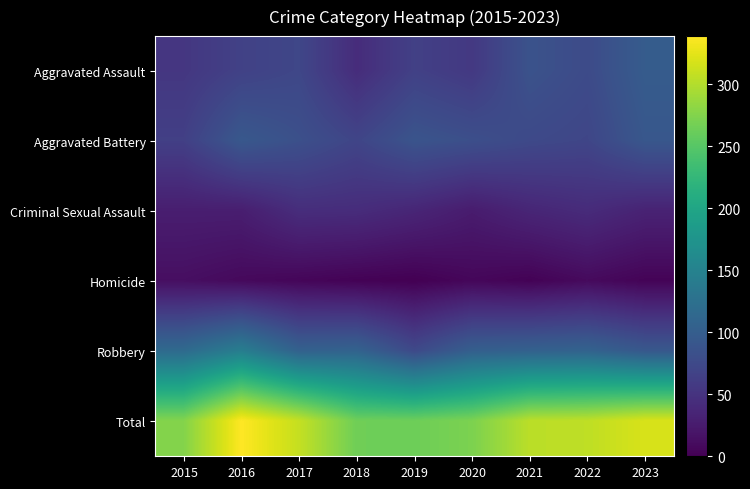

Which series has the largest total across all categories?

Total